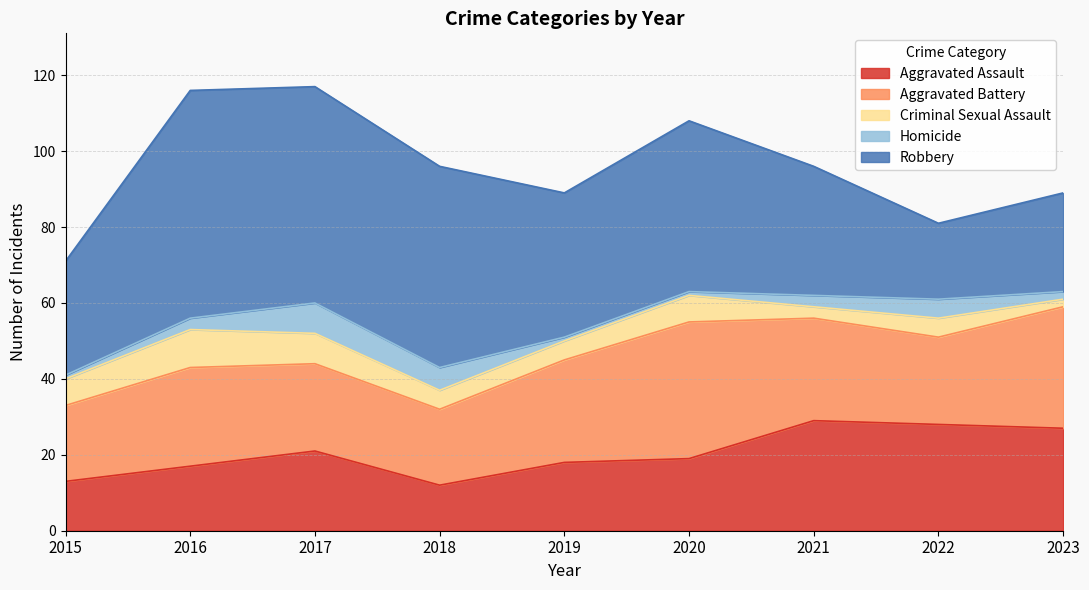

At which label does Aggravated Battery first exceed 26?

2019